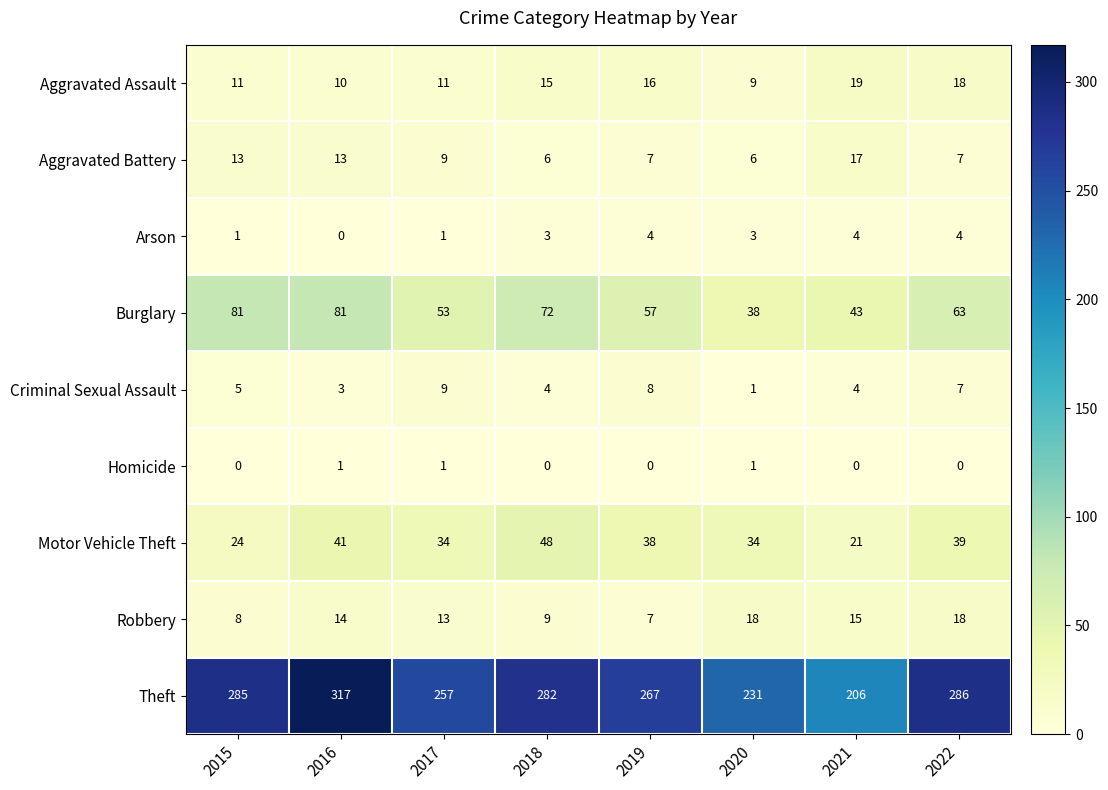

Which series changed the most between 2018 and 2020?

Theft